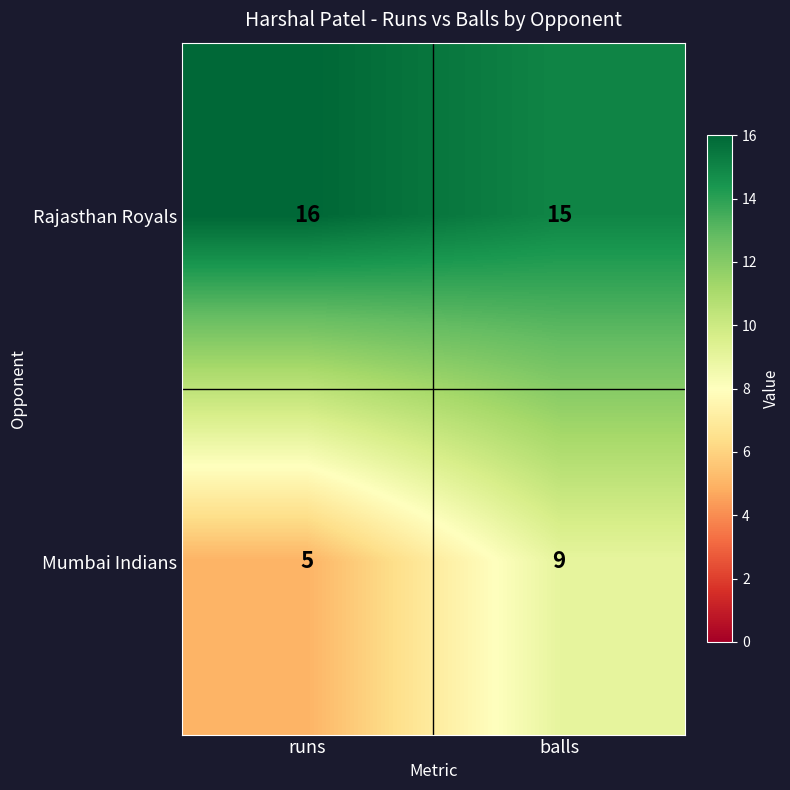

At runs, list the series in order from largest to smallest.

Rajasthan Royals, Mumbai Indians